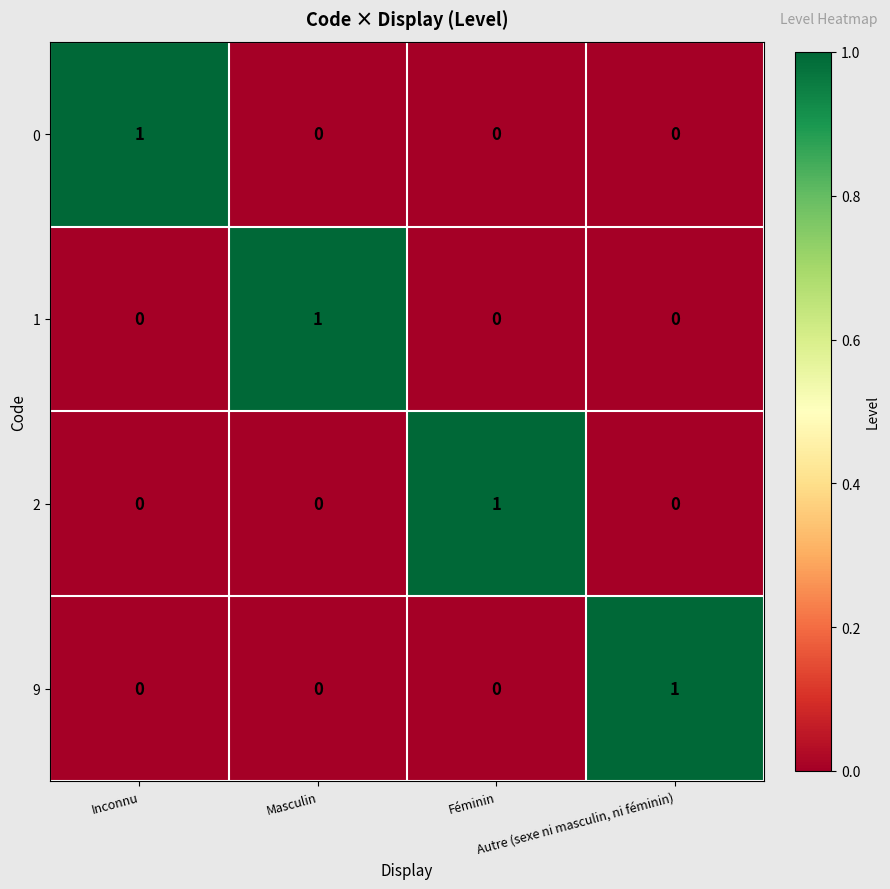

At how many categories does at least one series exceed 0?

4